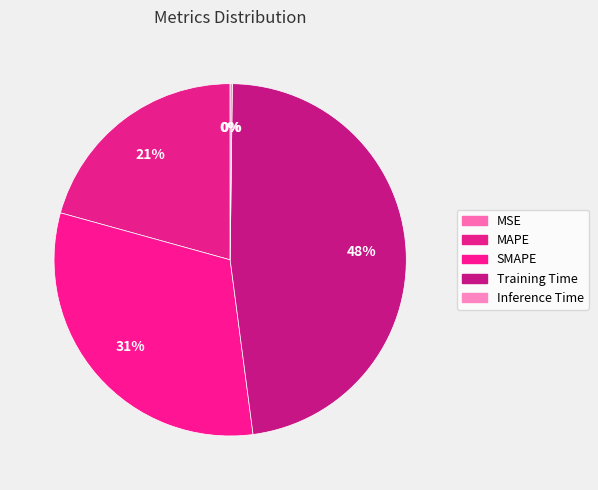

Does Training Time account for over 50% of the chart?

No